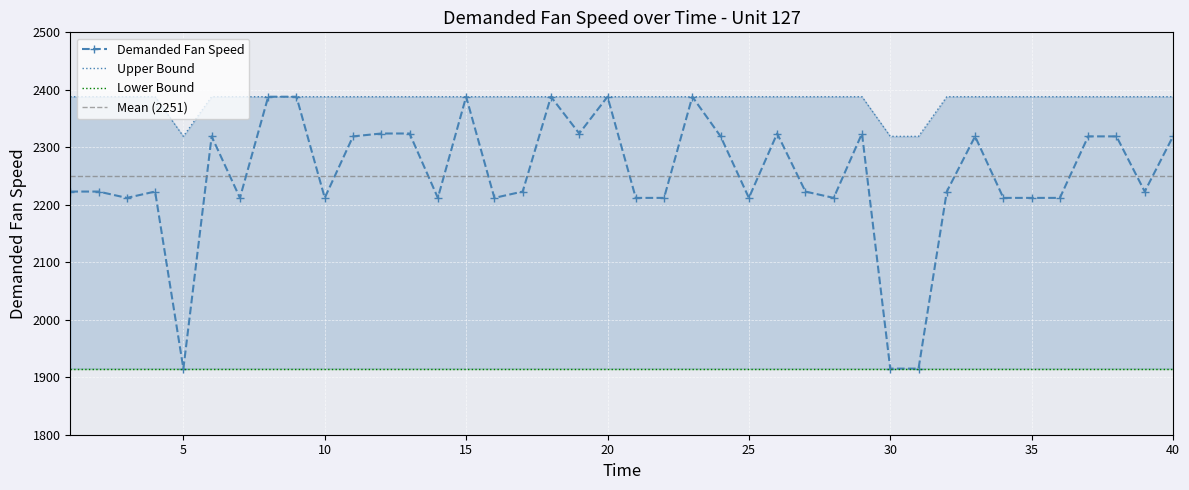

Which series has the largest range (max minus min)?

Demanded Fan Speed